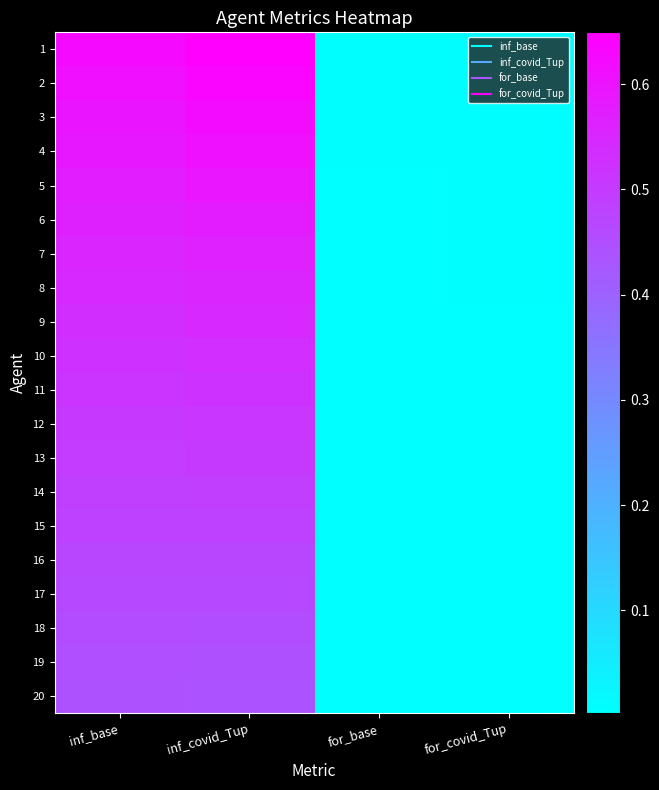

Which label corresponds to the smallest value in the chart?

for_base